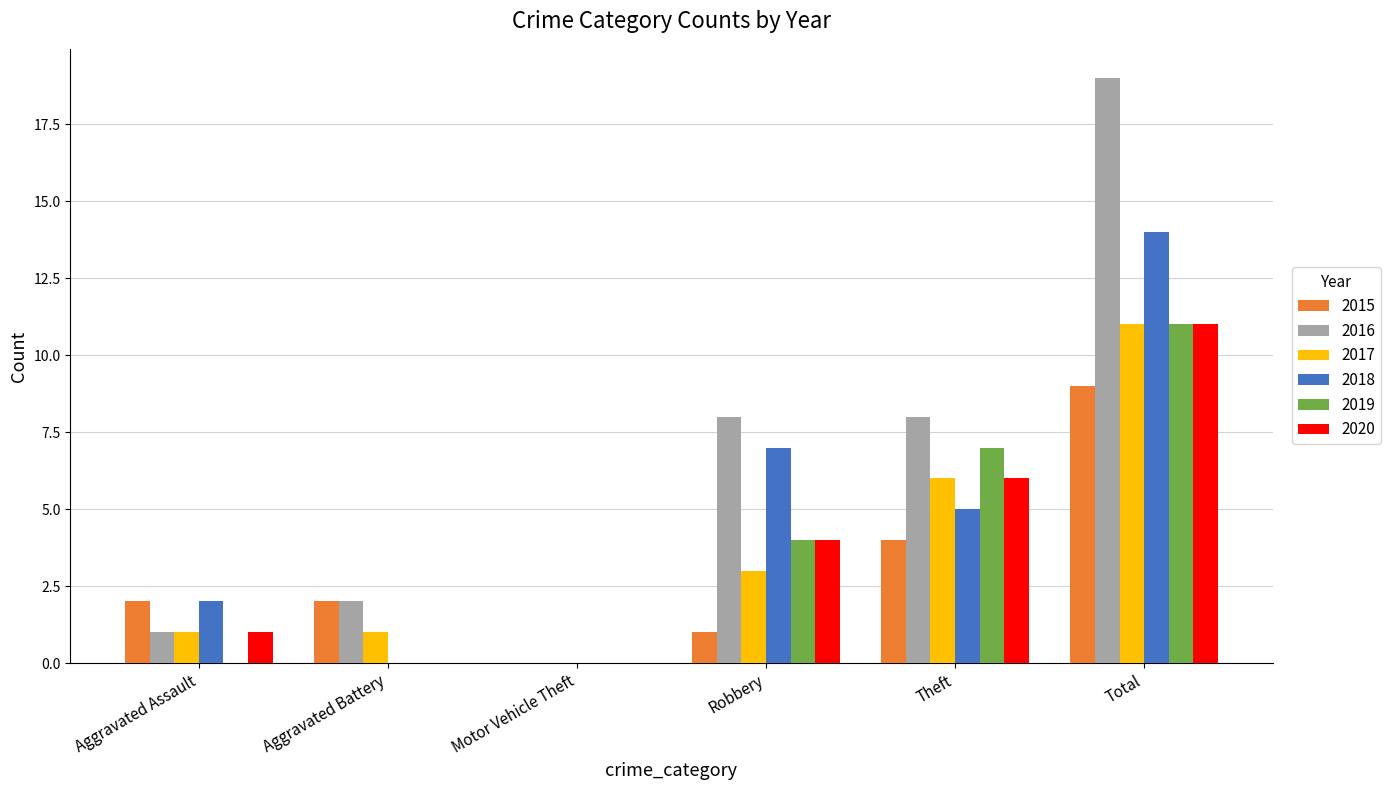

How many groups of bars are there?

6